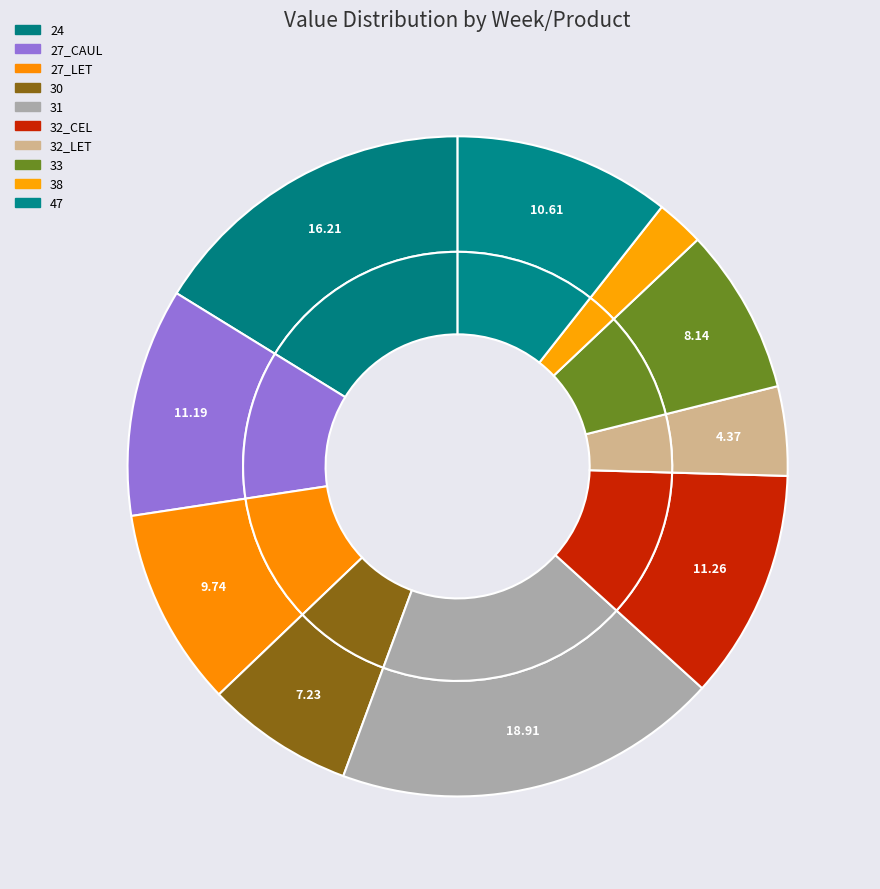

Count the number of slices in the pie.

10